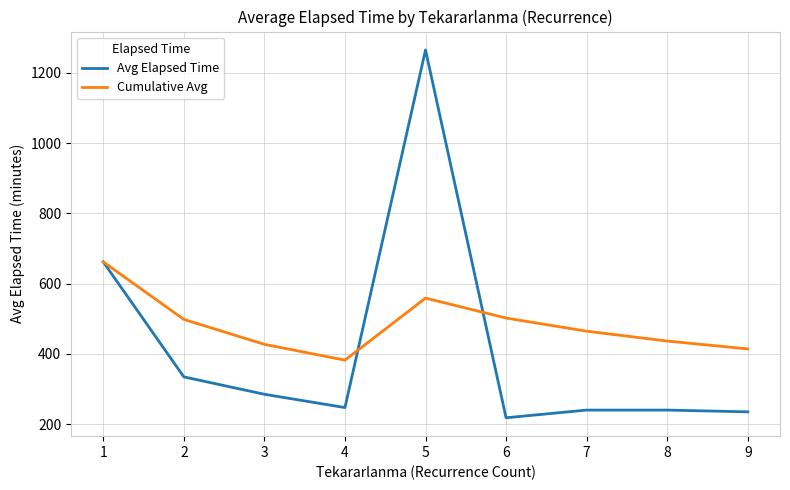

What is the maximum value for Cumulative Avg?

661.8